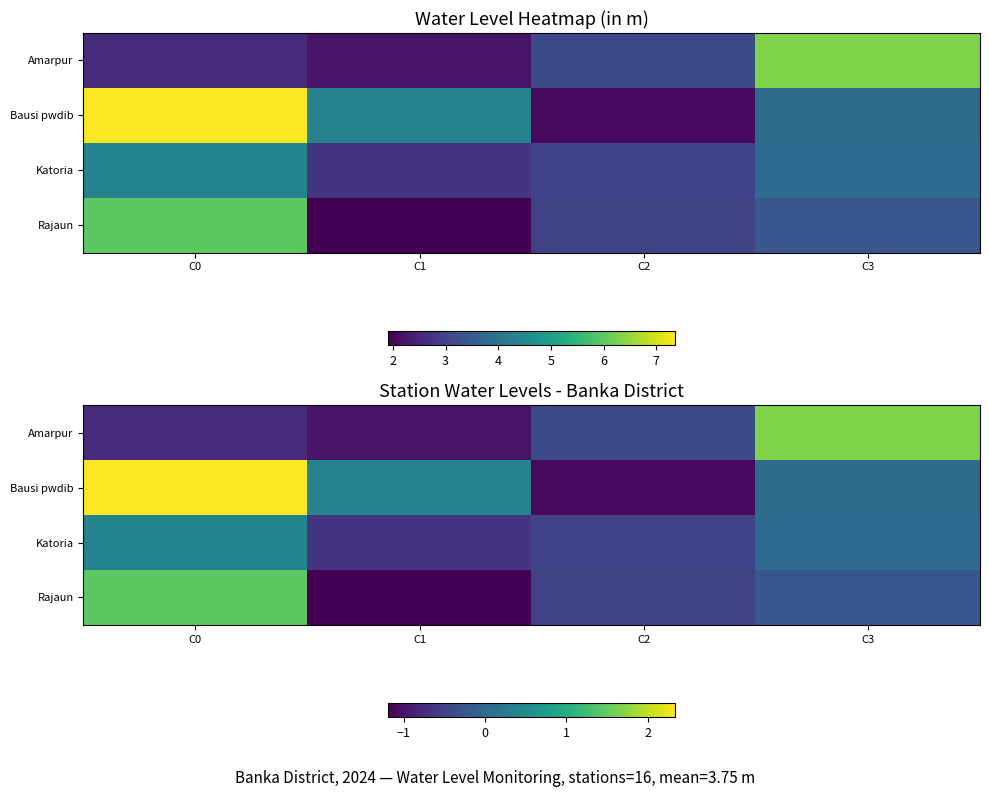

Is it true that Bausi pwdib equals -1.1 at C2?

True